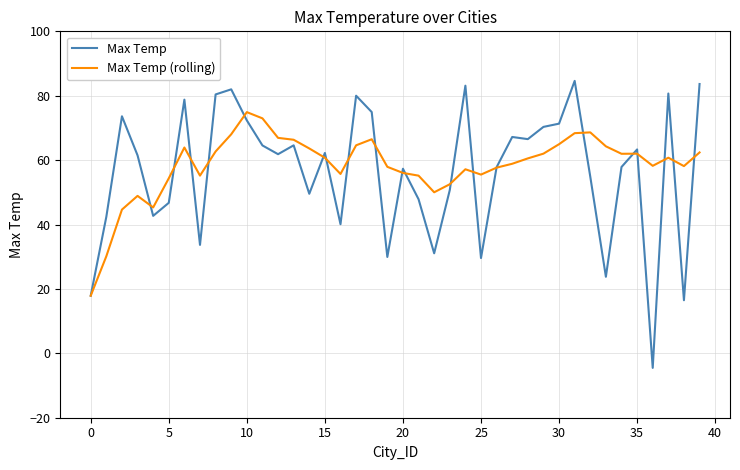

In Max Temp (rolling), how many points are lower than both neighbors (excluding endpoints)?

8